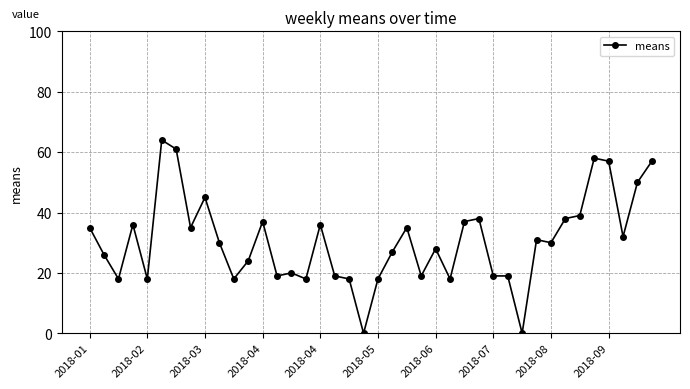

True or false: there are more than 1 points higher than both neighbors.

True